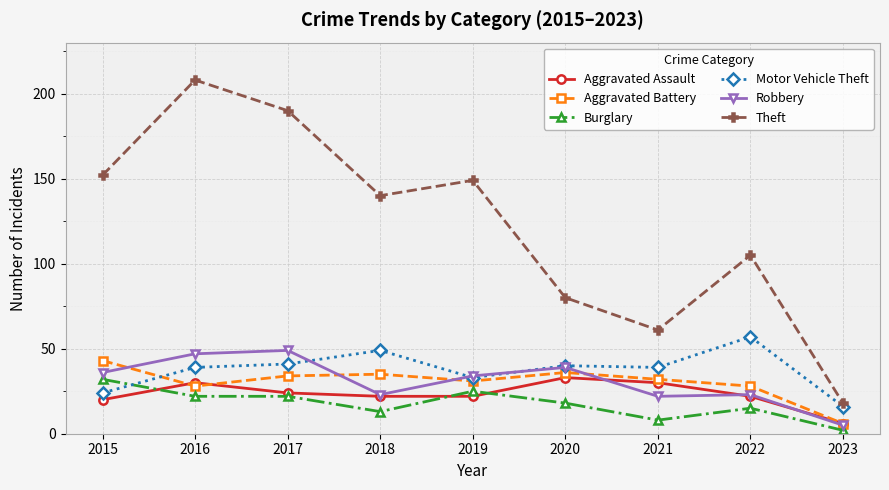

Reading right to left, transcribe all the data shown in this chart.

Aggravated Assault: 2023=6	2022=22	2021=30	2020=33	2019=22	2018=22	2017=24	2016=30	2015=20
Aggravated Battery: 2023=6	2022=28	2021=32	2020=36	2019=31	2018=35	2017=34	2016=28	2015=43
Burglary: 2023=2	2022=15	2021=8	2020=18	2019=25	2018=13	2017=22	2016=22	2015=32
Motor Vehicle Theft: 2023=16	2022=57	2021=39	2020=40	2019=33	2018=49	2017=41	2016=39	2015=24
Robbery: 2023=5	2022=23	2021=22	2020=39	2019=34	2018=23	2017=49	2016=47	2015=36
Theft: 2023=18	2022=105	2021=61	2020=80	2019=149	2018=140	2017=190	2016=208	2015=152